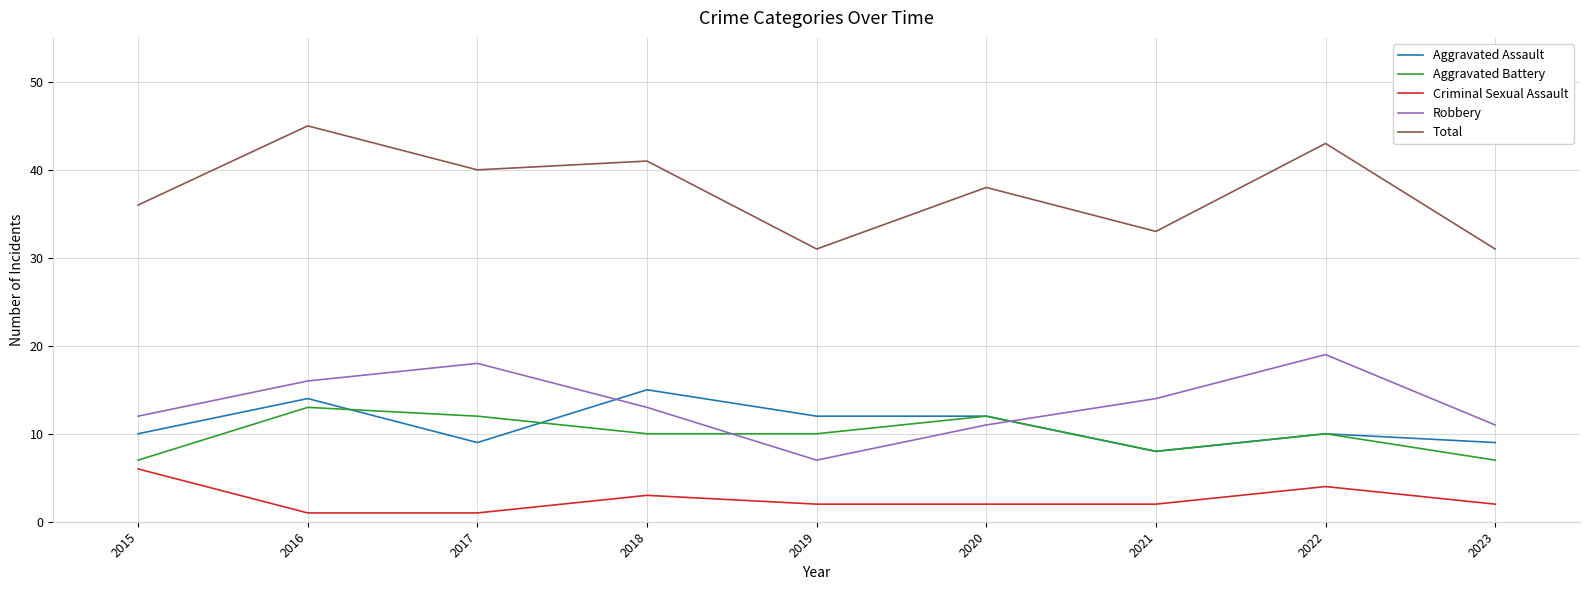

True or false: Aggravated Assault has a value of 6 at 2015.

False